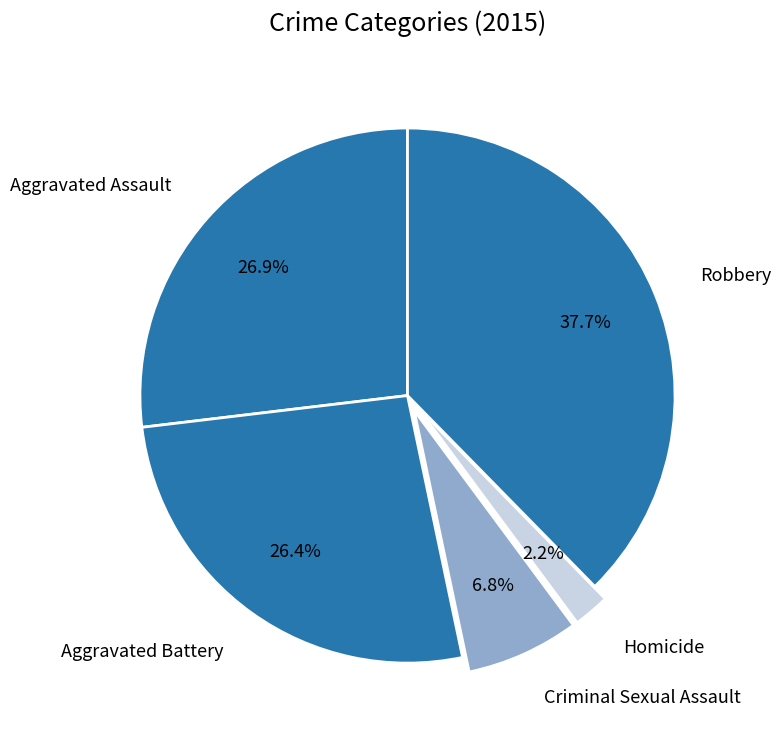

What is the largest slice in the pie chart?

Robbery